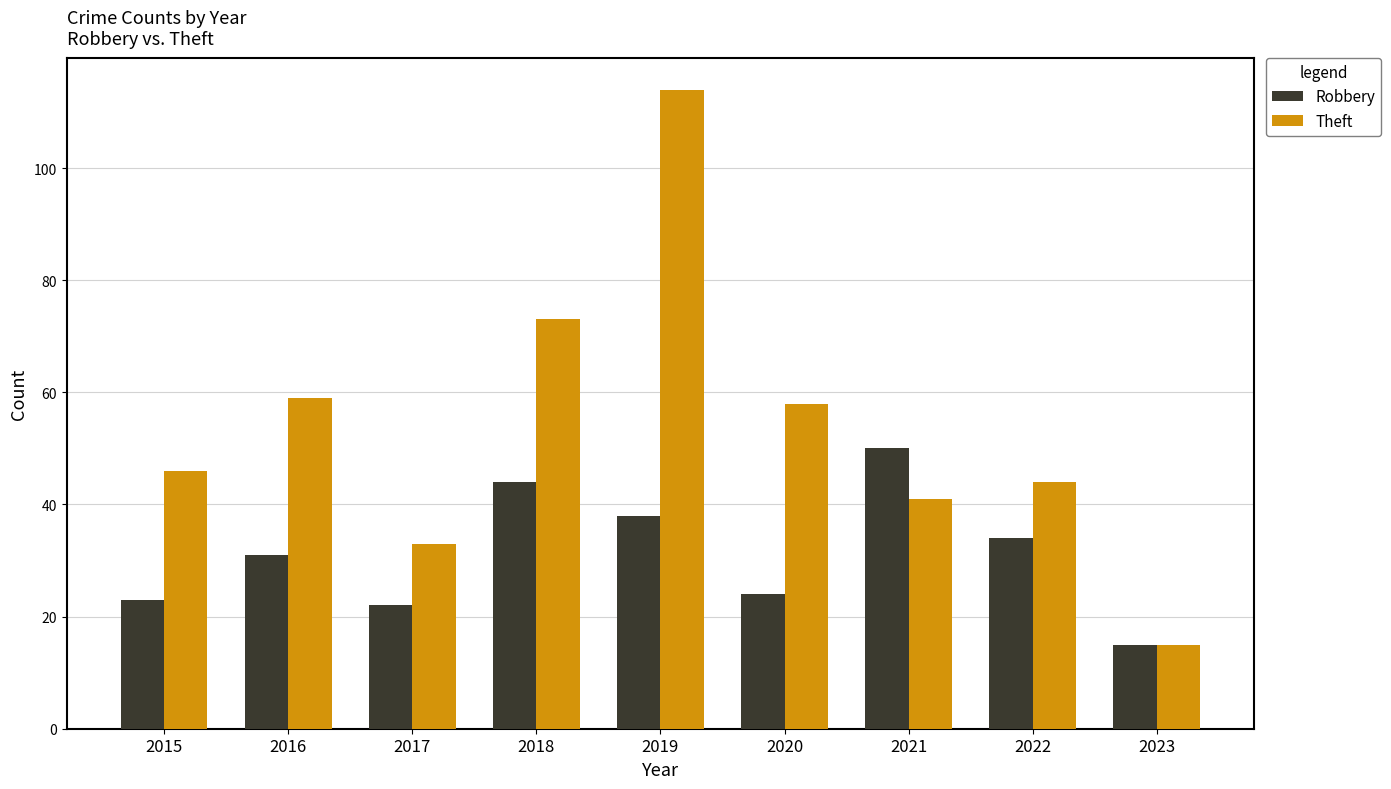

Is it true that Theft equals 46 at 2015?

True